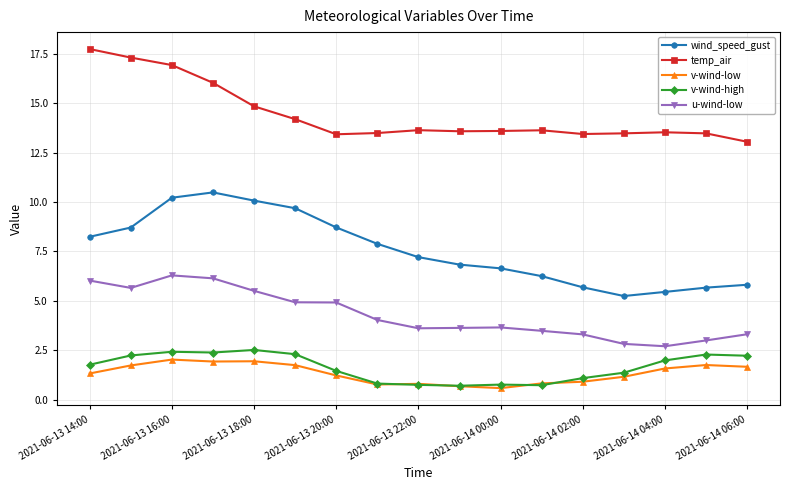

List the series in order of their peak value, highest first.

temp_air, wind_speed_gust, u-wind-low, v-wind-high, v-wind-low